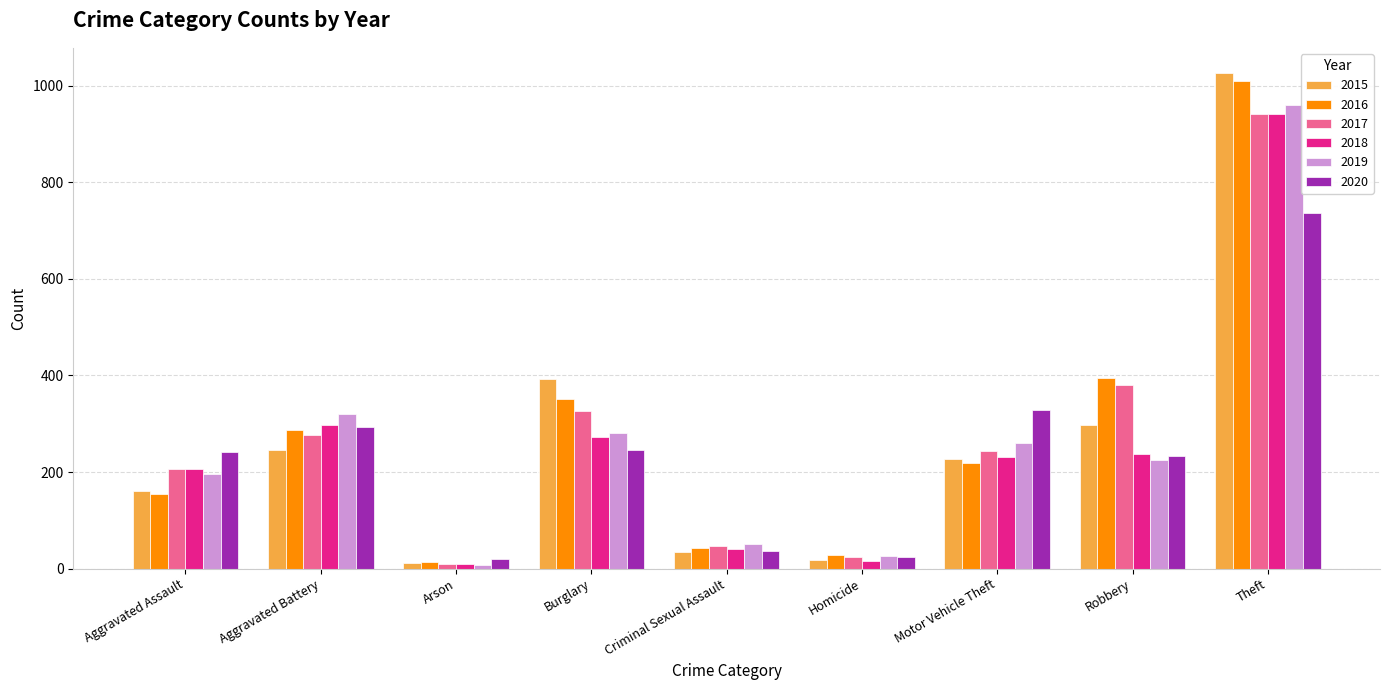

What position from the right is Aggravated Battery?

8